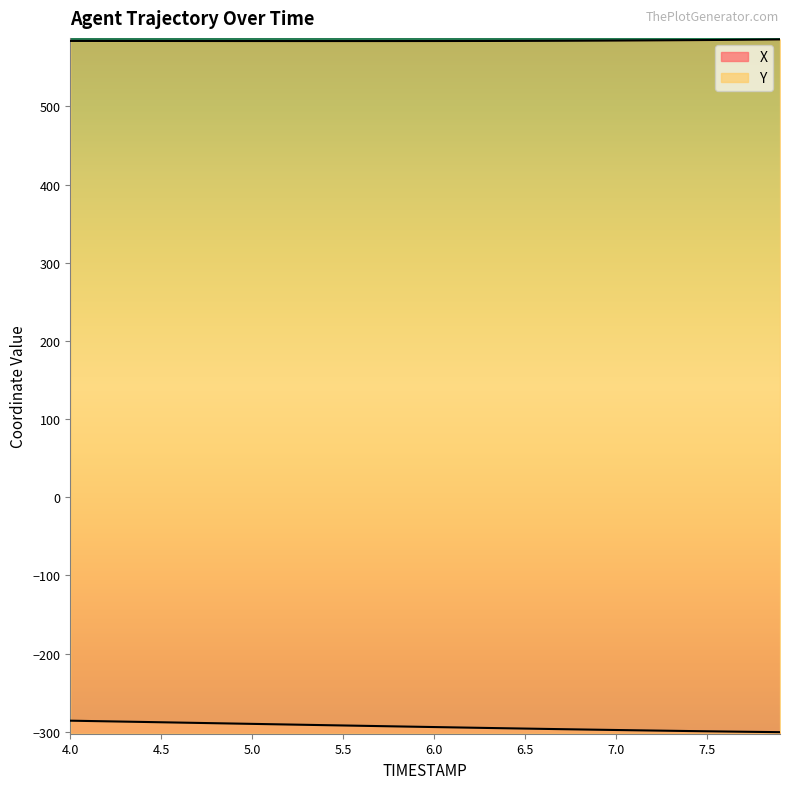

In Y, how many points are lower than both neighbors (excluding endpoints)?

1